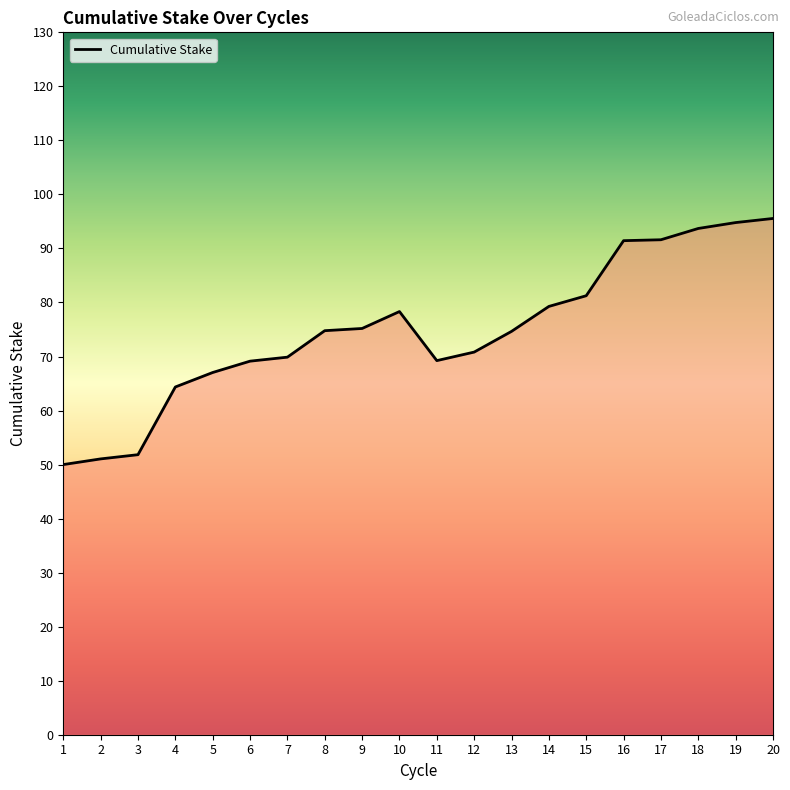

What is the ratio of the value at 11 to the value at 14?

0.9